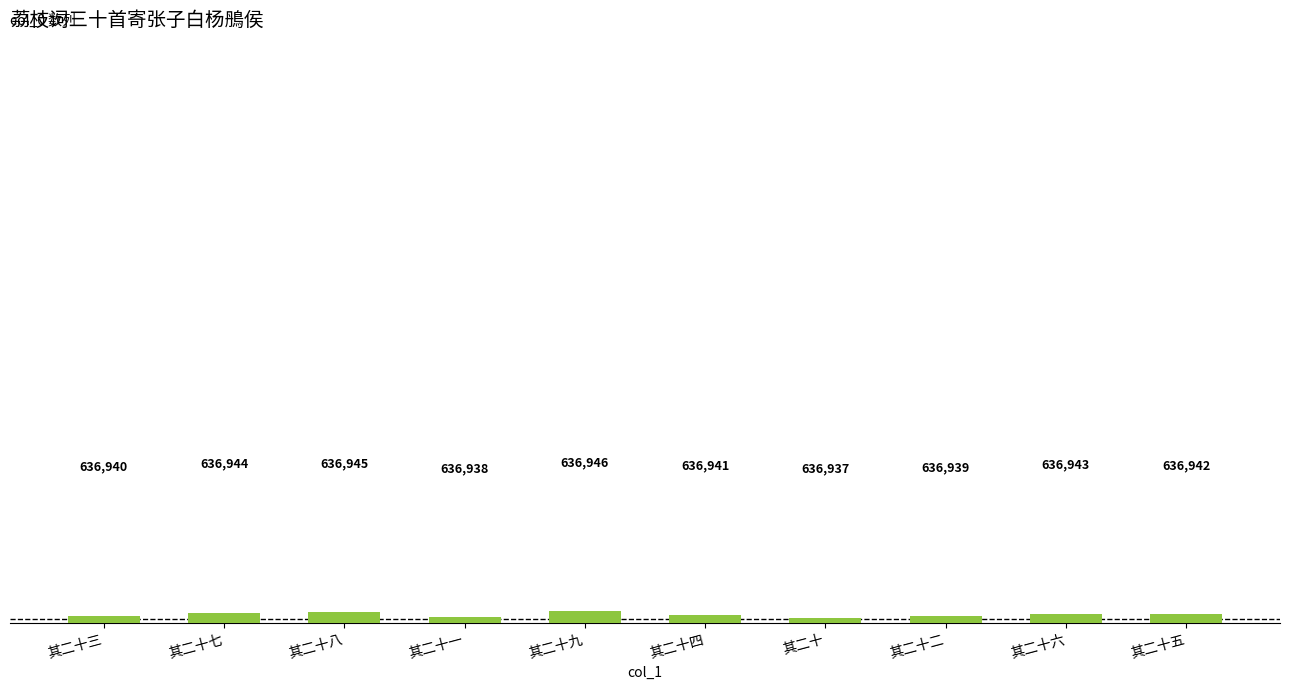

Reading right to left, what are all the values shown in this chart?

其二十五=636942	其二十六=636943	其二十二=636939	其二十=636937	其二十四=636941	其二十九=636946	其二十一=636938	其二十八=636945	其二十七=636944	其二十三=636940